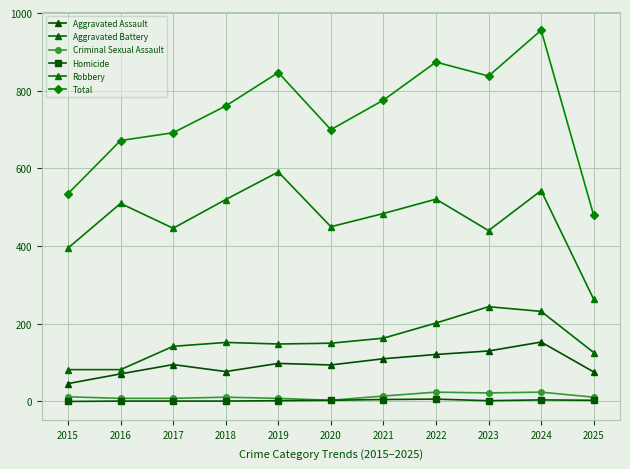

What is the difference between the Homicide values at 2019 and 2022?

4